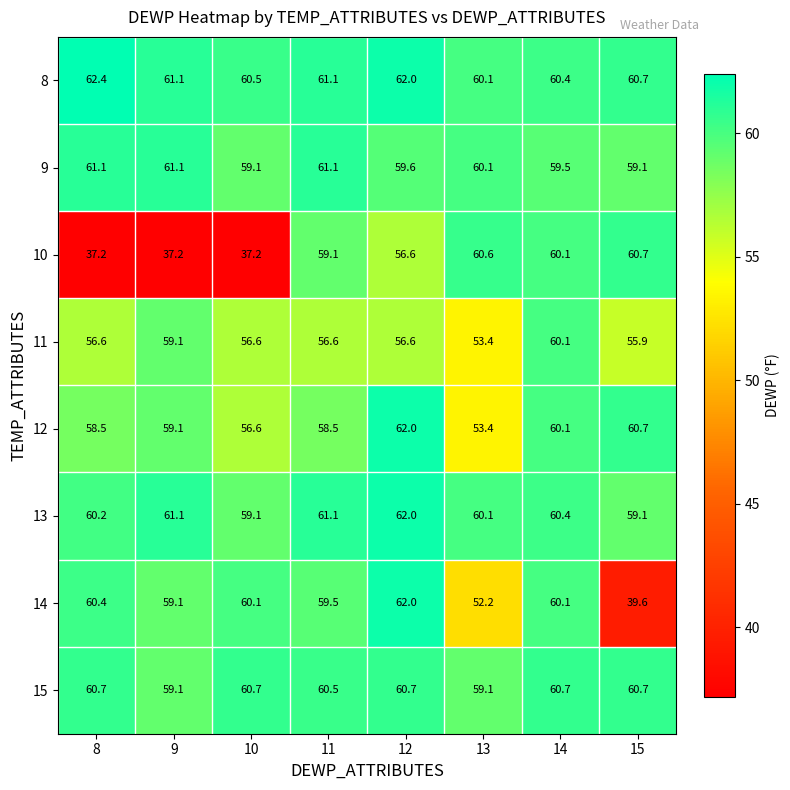

How many data points does each series have?

8